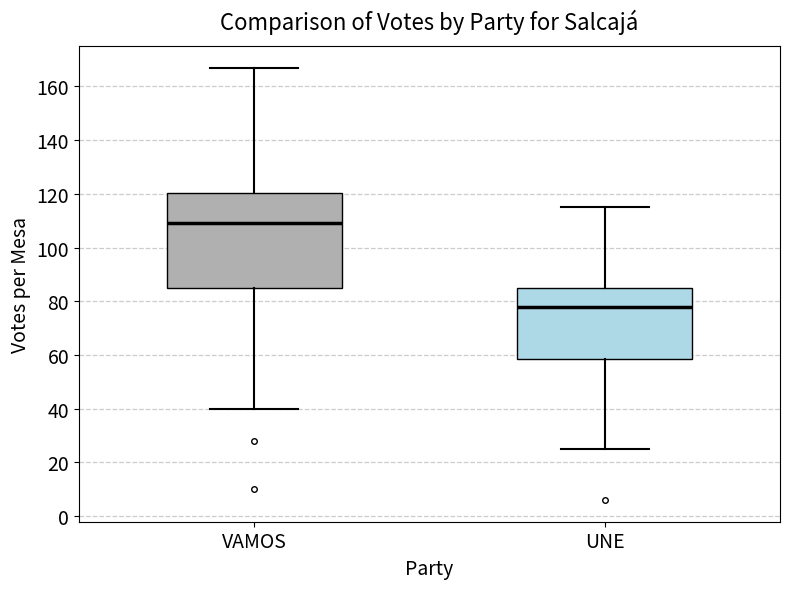

Reading left to right, transcribe this box plot: for each box, give where its median line is, the range the box spans, and where its two whiskers end, as read against the y-axis. The values are not printed on the chart, so give them approximately, as read against the axis.

VAMOS: median 110, box 86 to 120, whiskers 40 to 168
UNE: median 78, box 58 to 86, whiskers 26 to 116